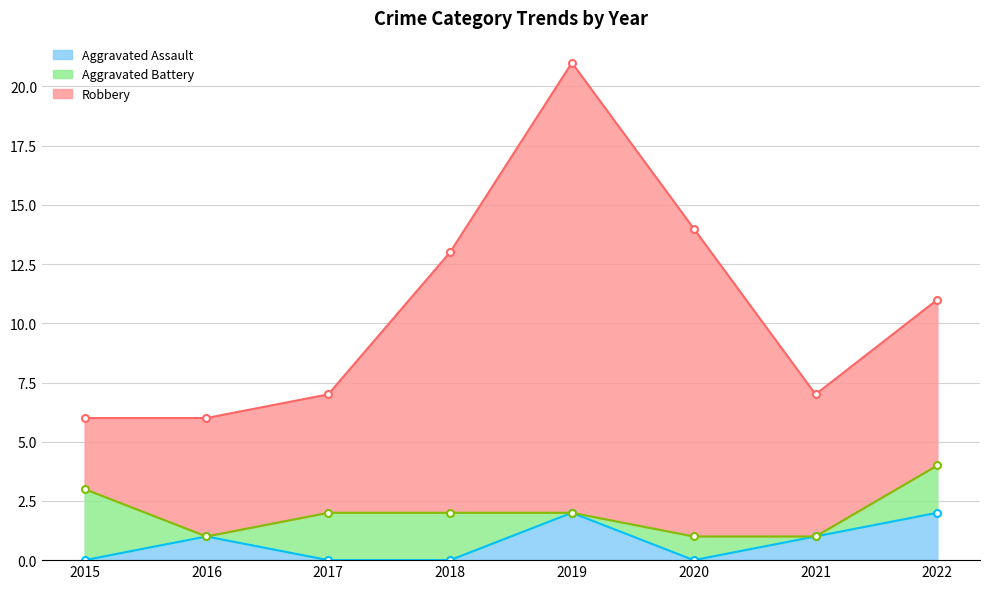

Rank the series at 2018 from highest to lowest value.

Robbery, Aggravated Battery, Aggravated Assault